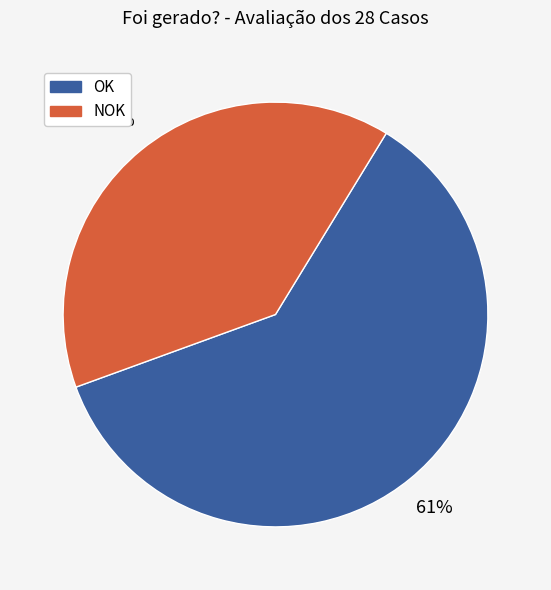

Combined, do NOK and OK account for over 50%?

Yes